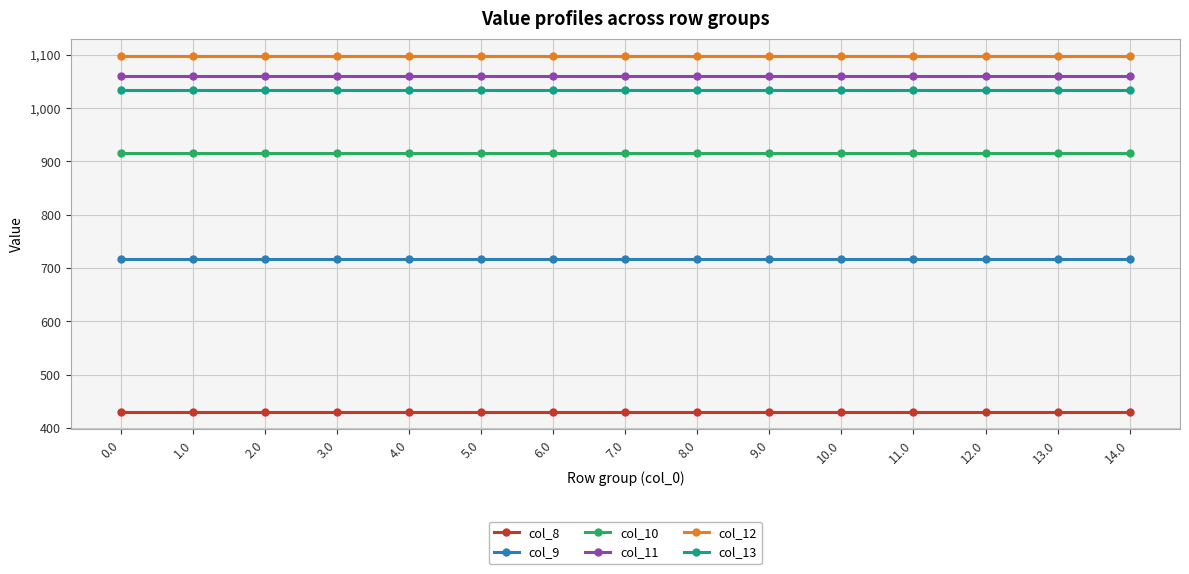

What is the total value across all series at 9.0?

5253.2